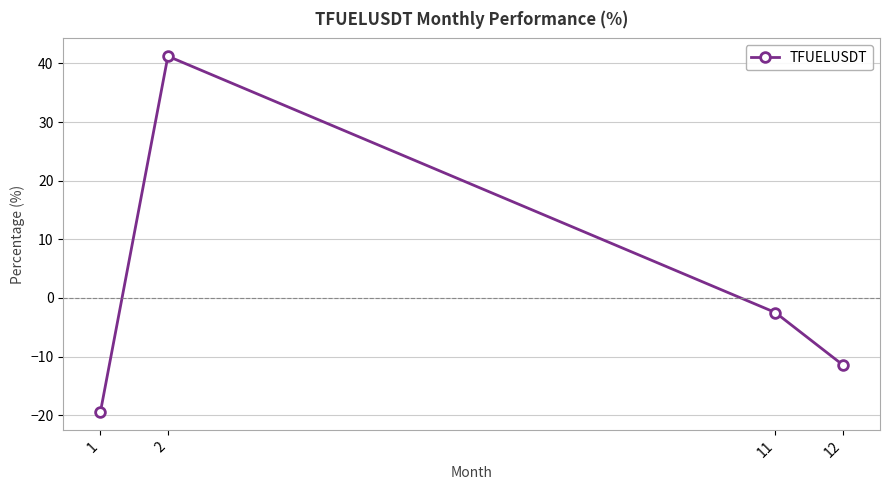

Reading left to right, transcribe all the data shown in this chart.

-19.5	41.2	-2.5	-11.4